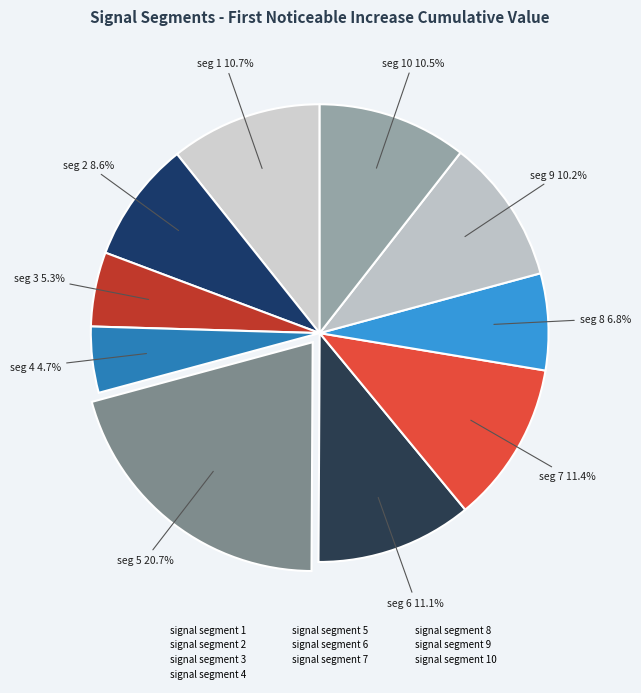

Is there any slice that represents more than half of the pie?

No